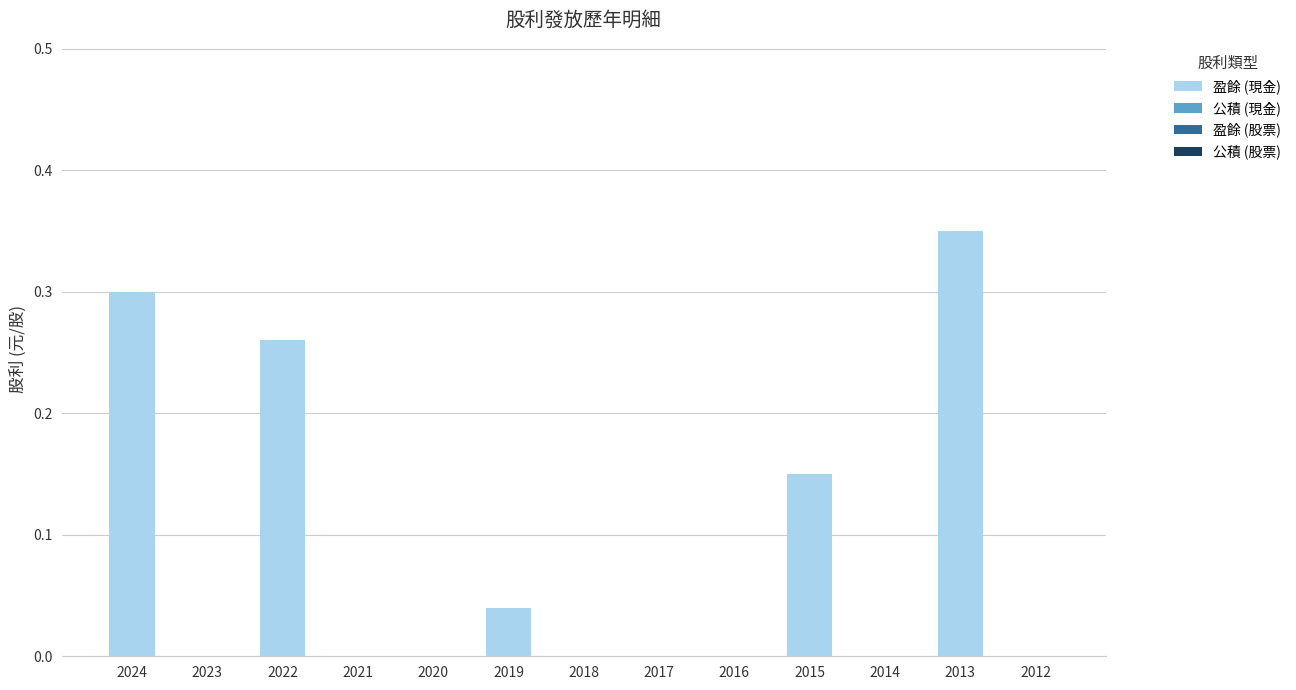

Count the number of data series in this chart.

1